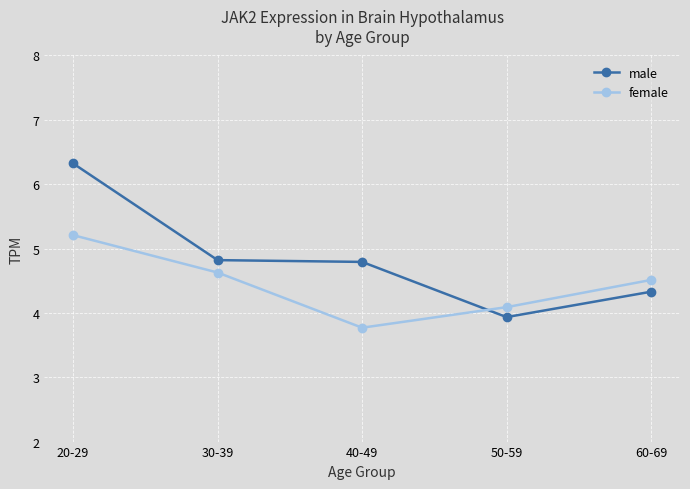

How many categories are shown in the chart?

5